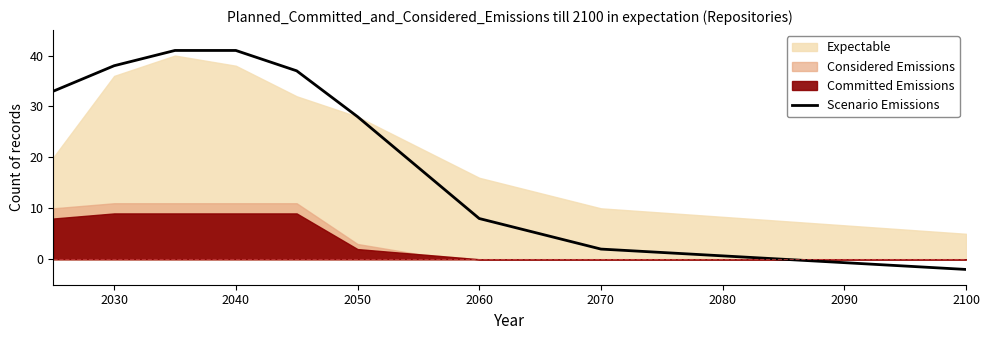

How many values are above zero?

9